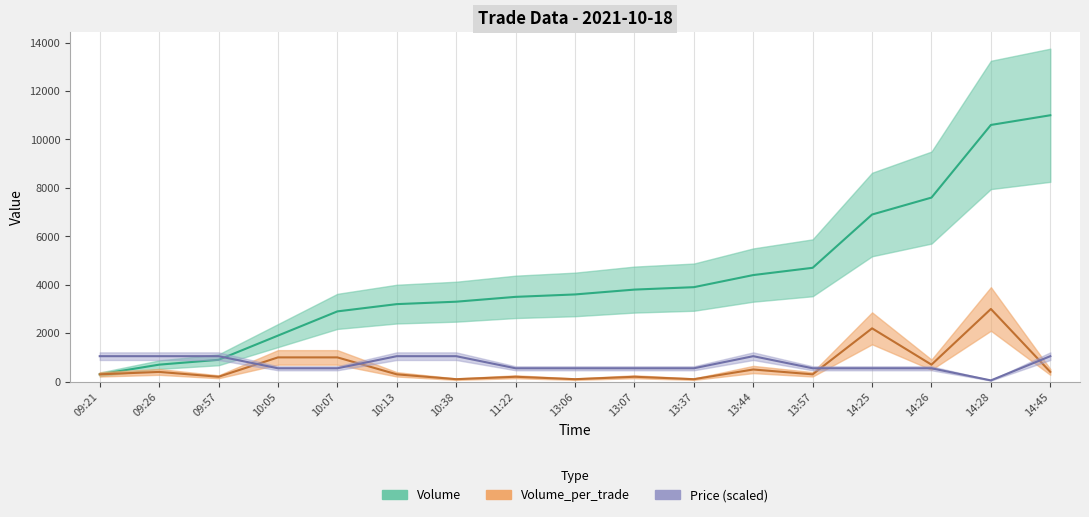

How many distinct data groups are displayed?

3